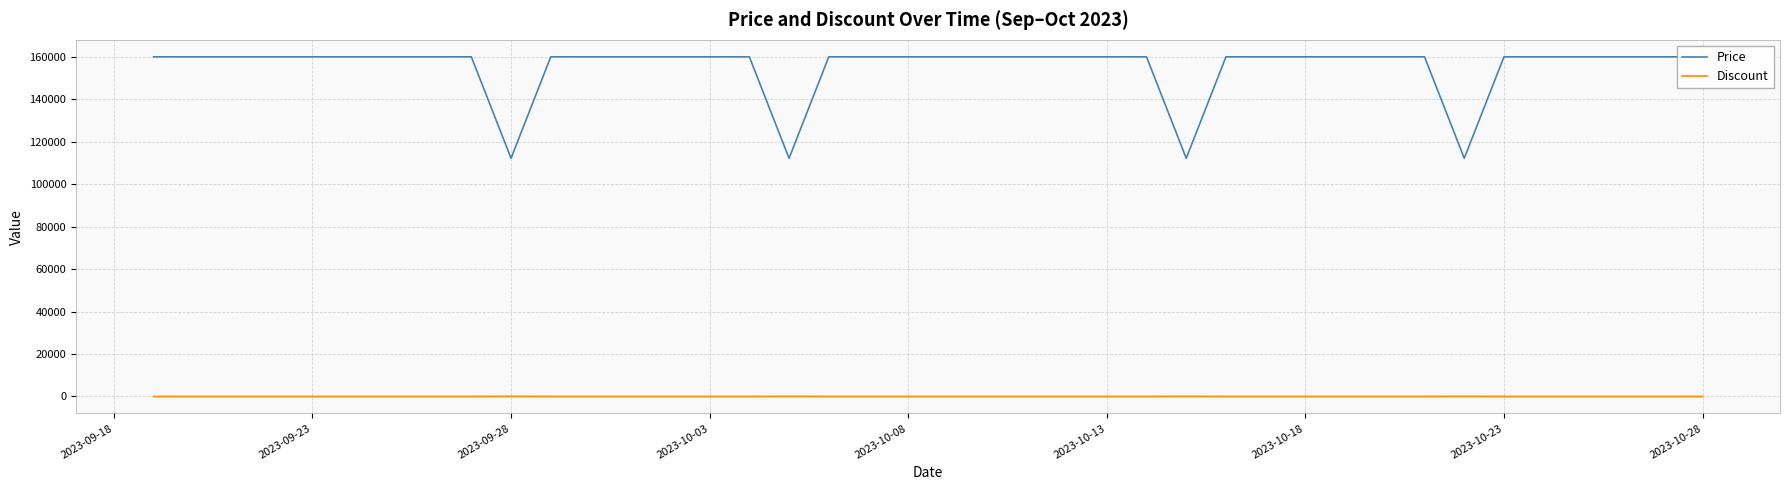

At which label is Discount closest to 15?

2023-09-18